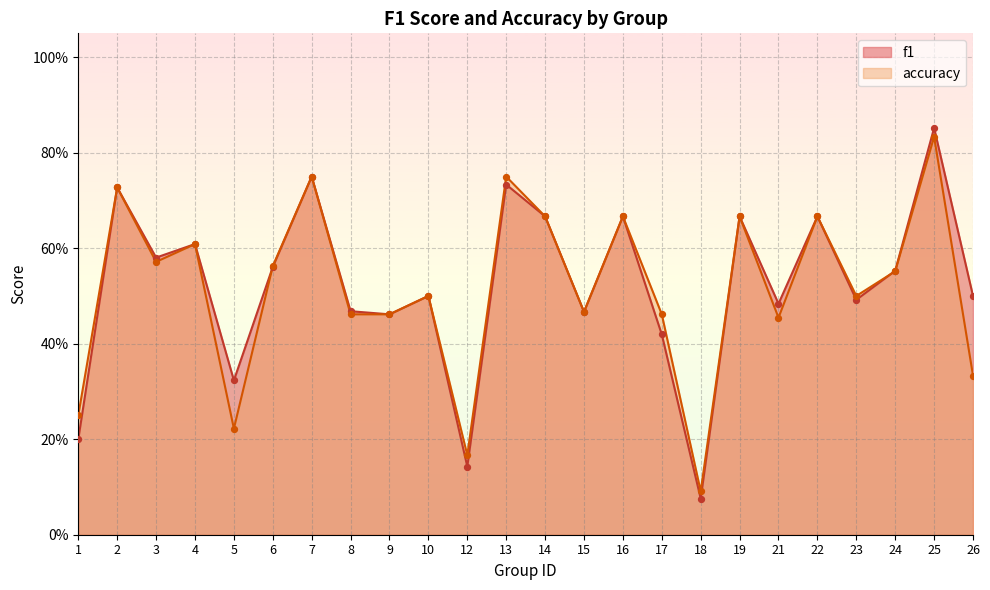

At how many categories does at least one series exceed 0?

24